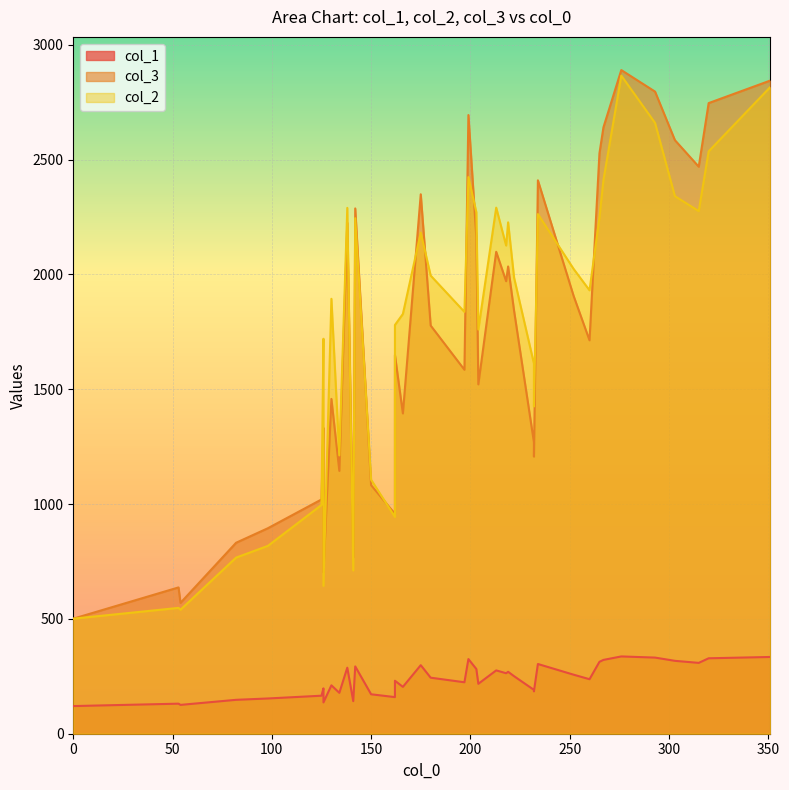

True or false: col_3 and col_1 cross at least once.

False